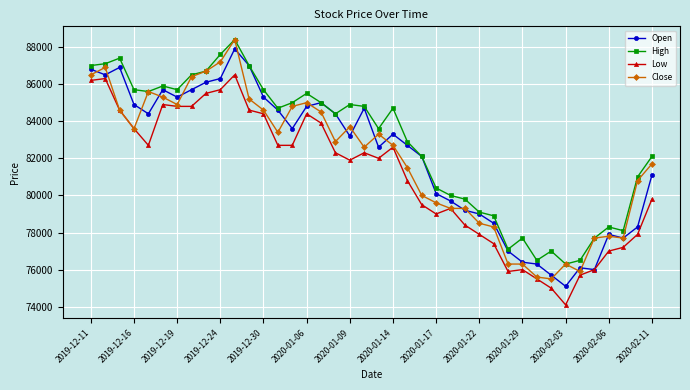

Which series has the largest total across all categories?

High